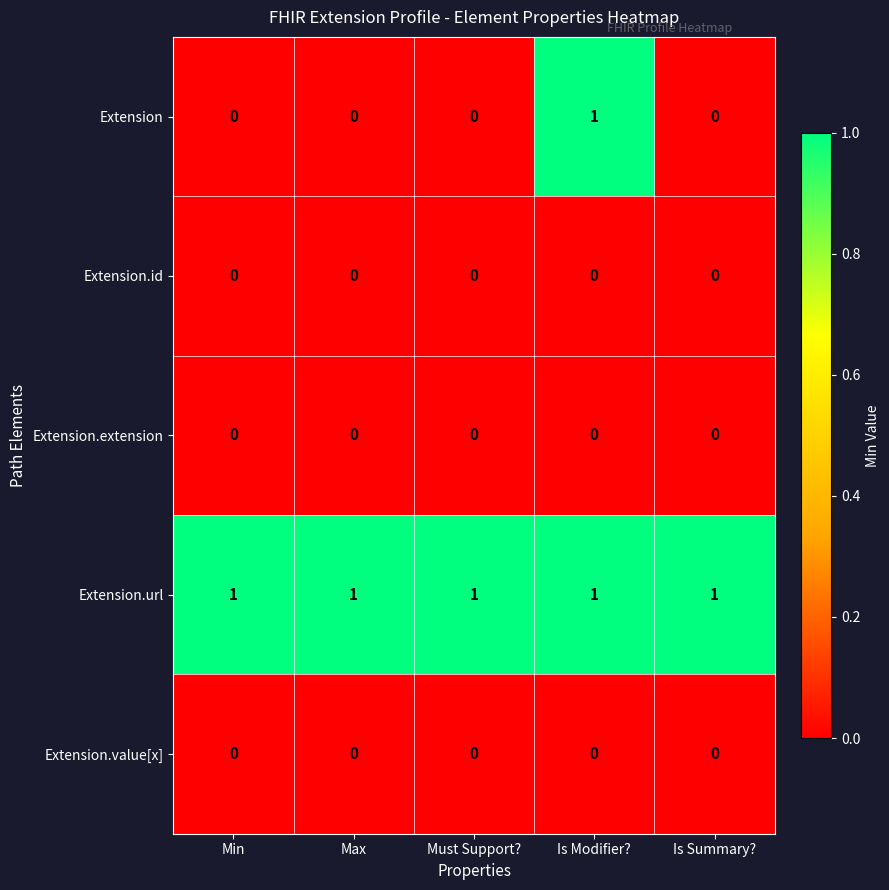

Reading left to right, transcribe all the data shown in this chart.

Extension: 0	0	0	1	0
Extension.id: 0	0	0	0	0
Extension.extension: 0	0	0	0	0
Extension.url: 1	1	1	1	1
Extension.value[x]: 0	0	0	0	0